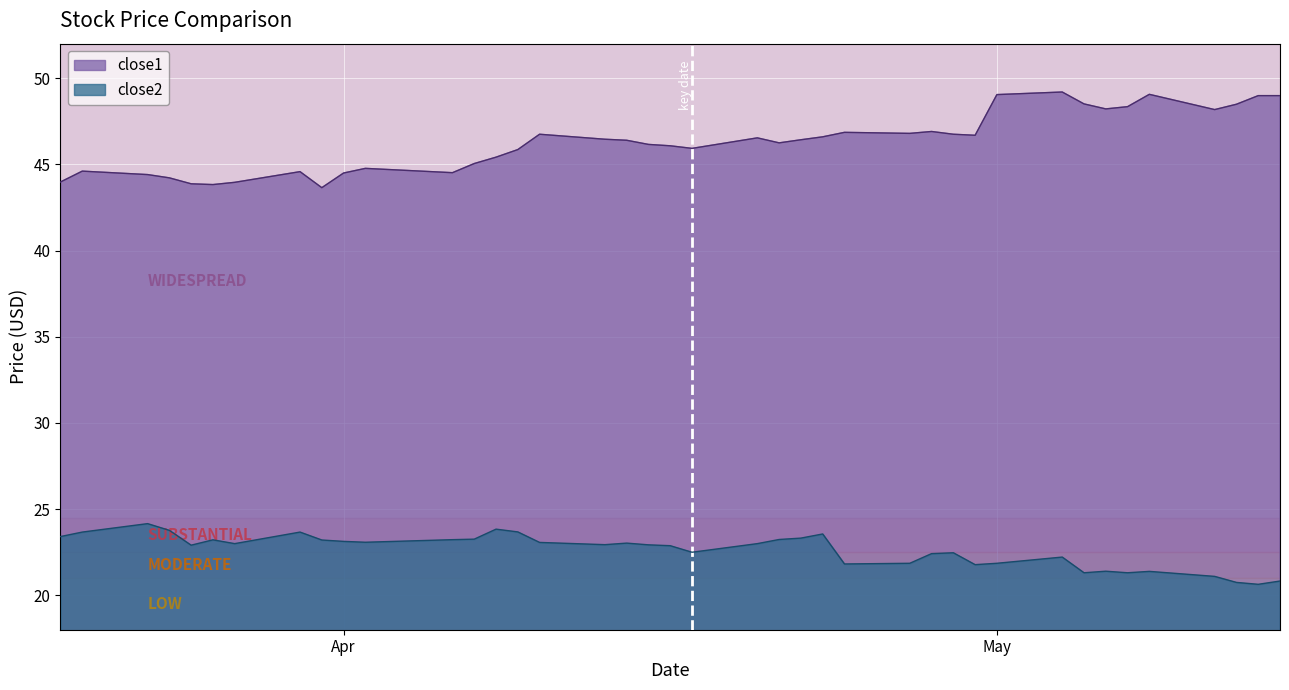

What is the lowest value of the close1 series?

43.6